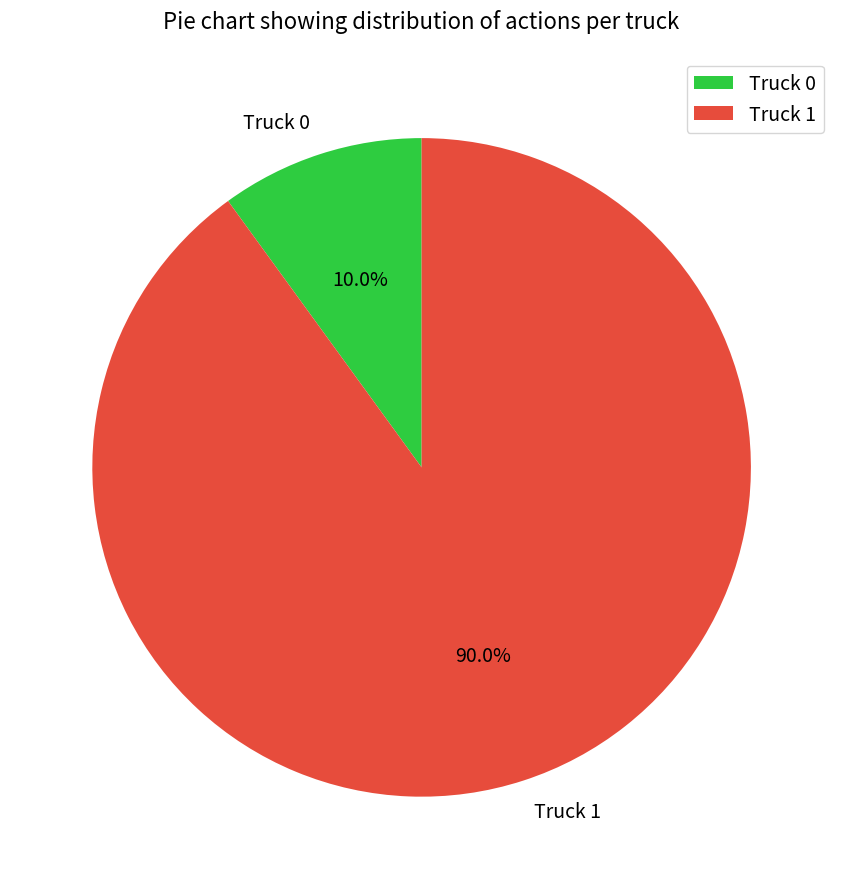

Rank the categories by value from lowest to highest.

Truck 0, Truck 1